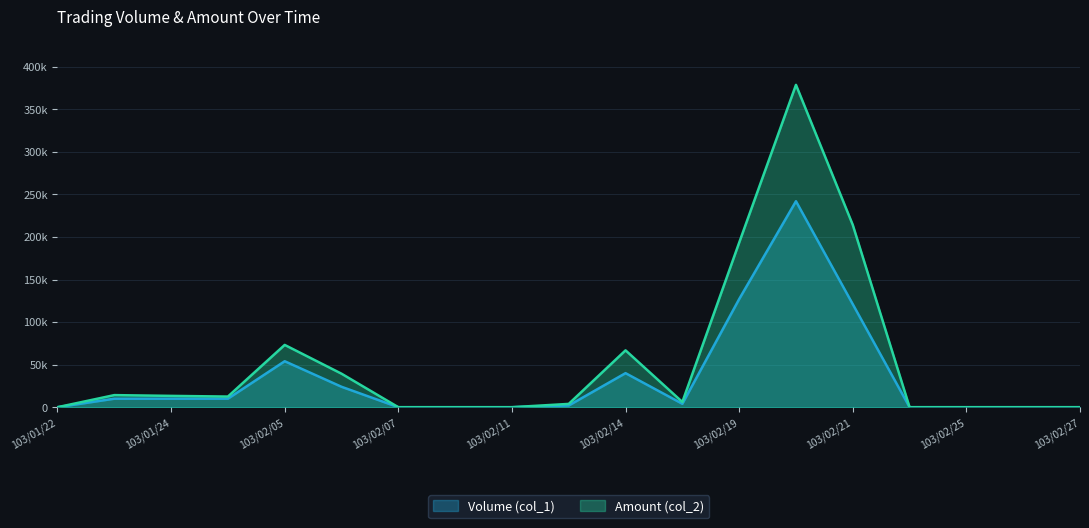

What is the sum of all Volume (col_1) values?

644000